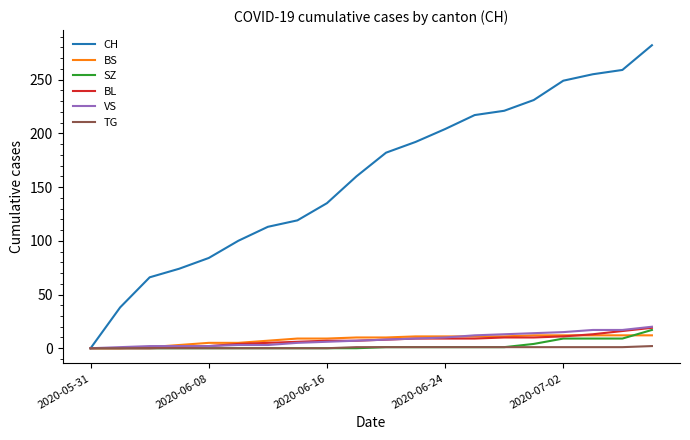

Which series has the largest total across all categories?

CH